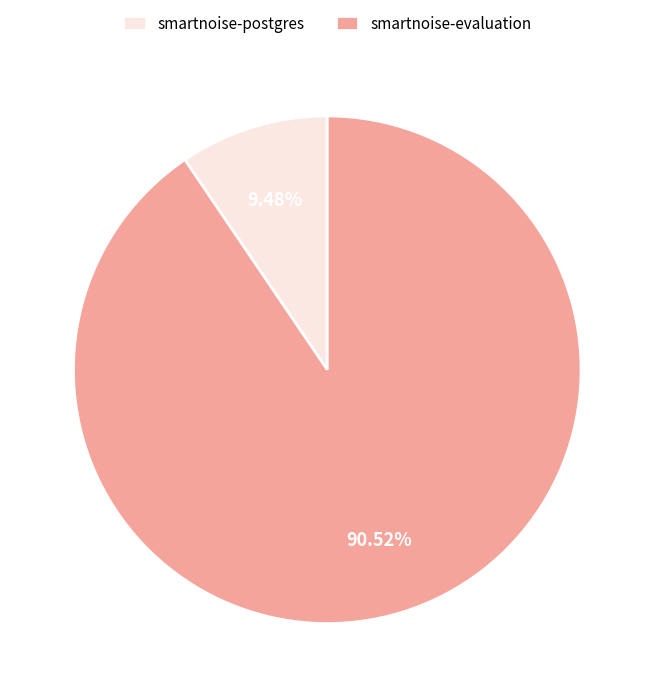

Combined, do smartnoise-postgres and smartnoise-evaluation account for over 50%?

Yes